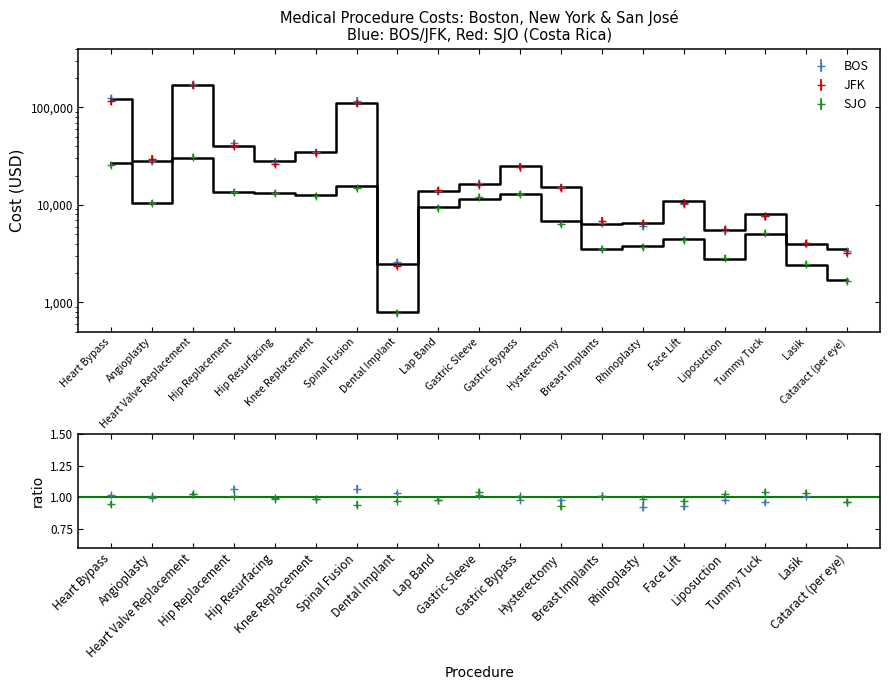

What is the maximum value for BOS?

170000.0